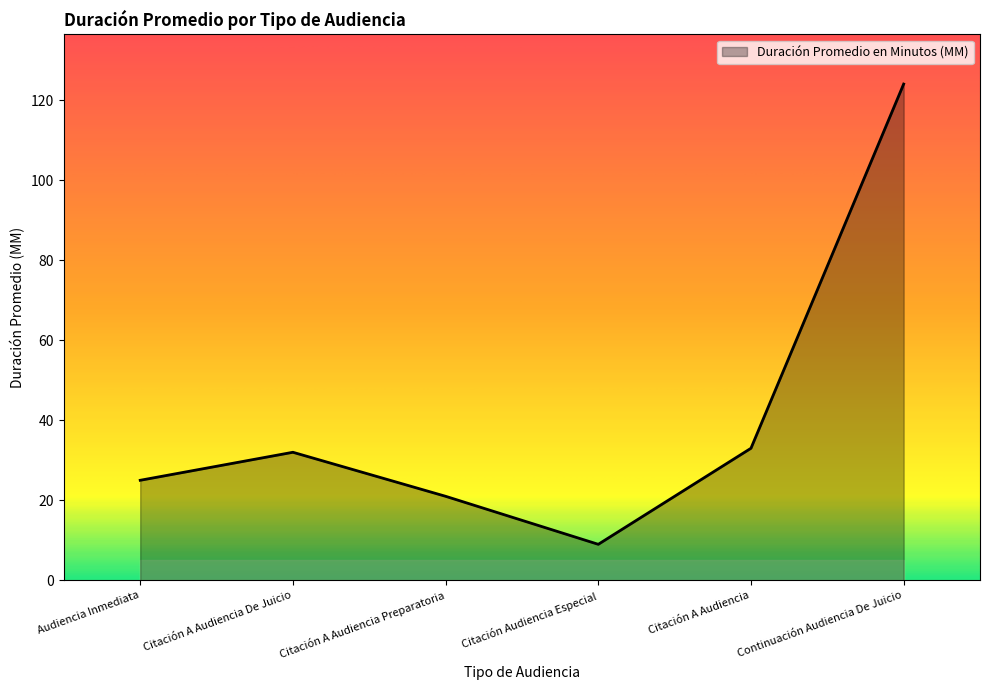

What is the difference between the values at Continuación Audiencia De Juicio and Citación A Audiencia Preparatoria?

103